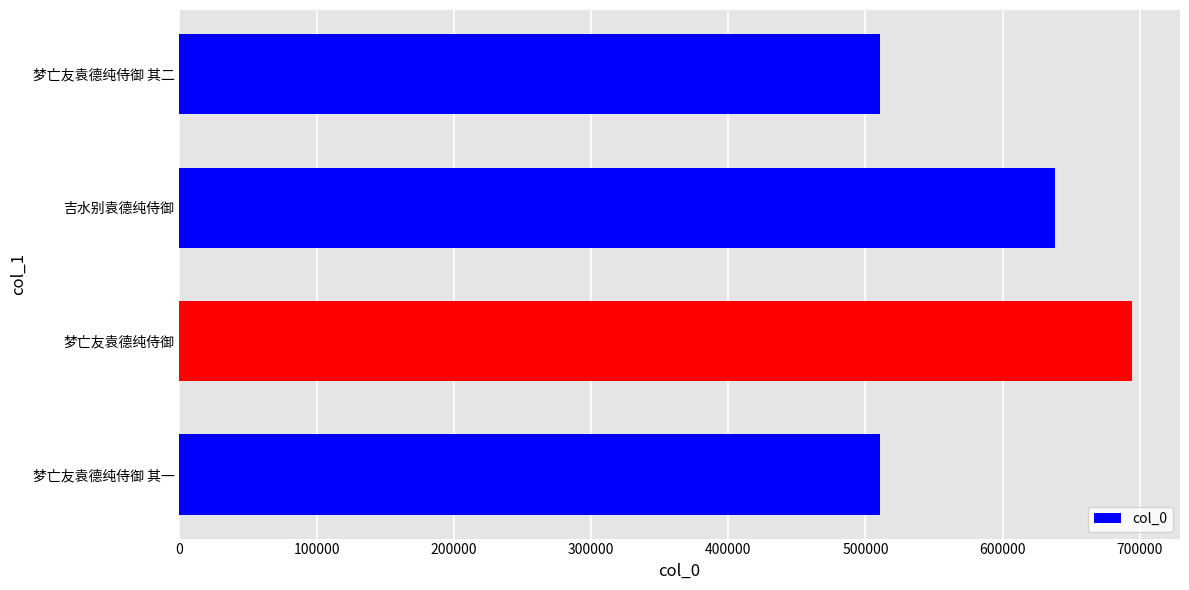

Is it true that the value at 吉水别袁德纯侍御 is 985273?

False